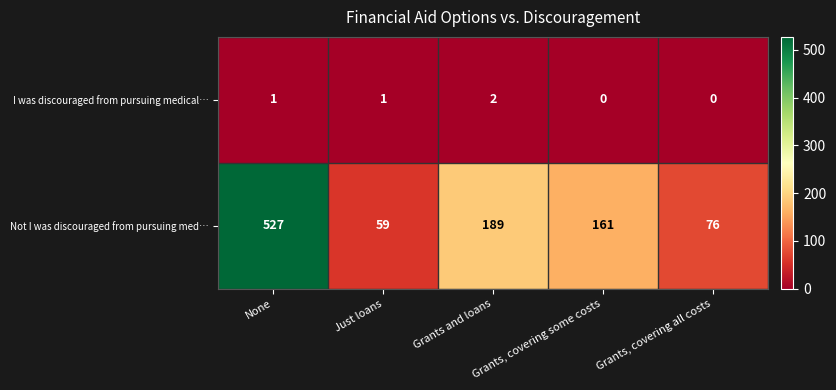

Is it true that Not I was discouraged from pursuing med… equals 76 at Grants, covering all costs?

True